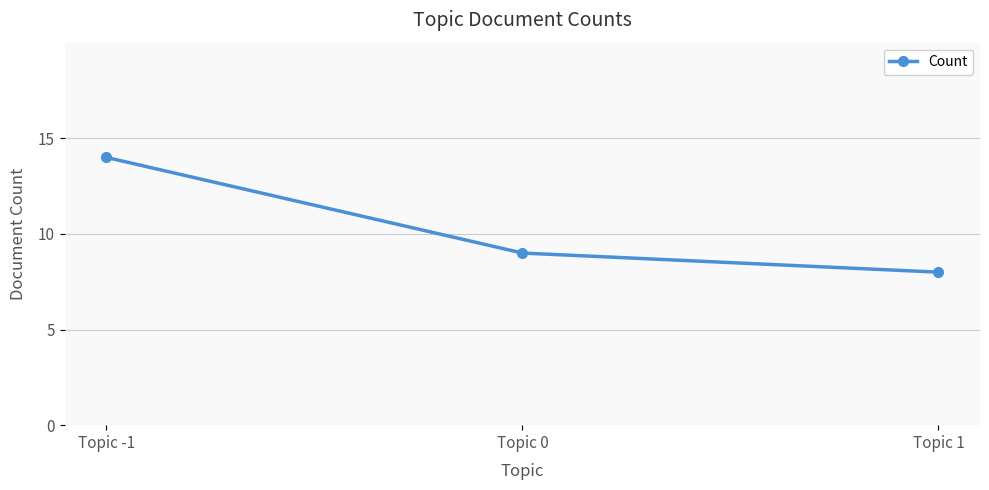

What is the greatest value displayed?

14